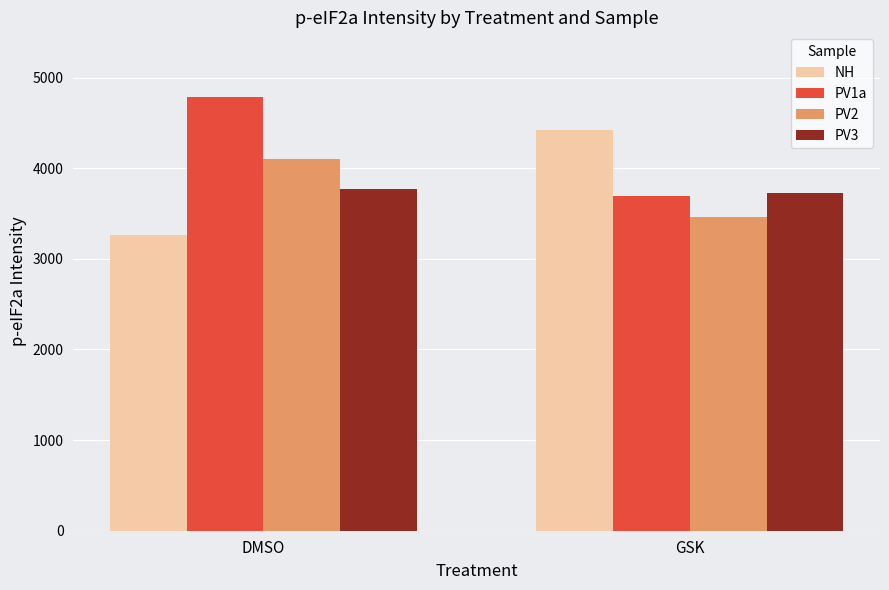

What is the difference between the maximum and minimum values in the PV3 series?

39.7